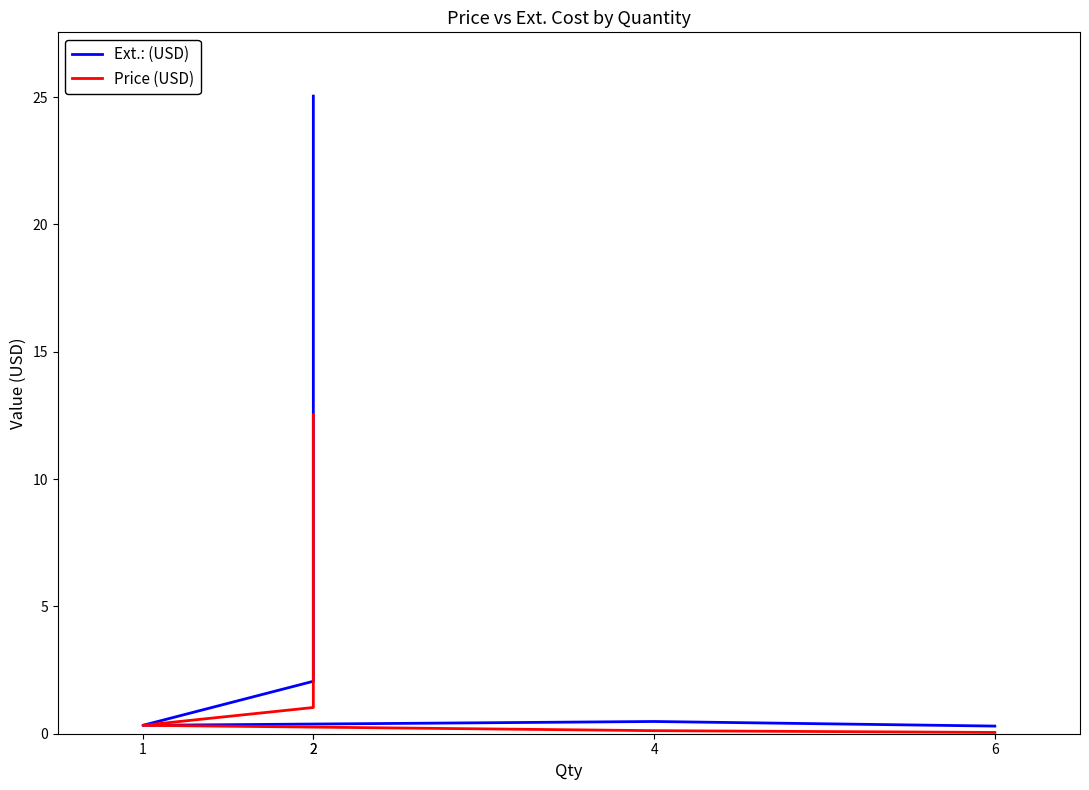

Between 1 and 2, which series saw the biggest shift?

Ext.: (USD)